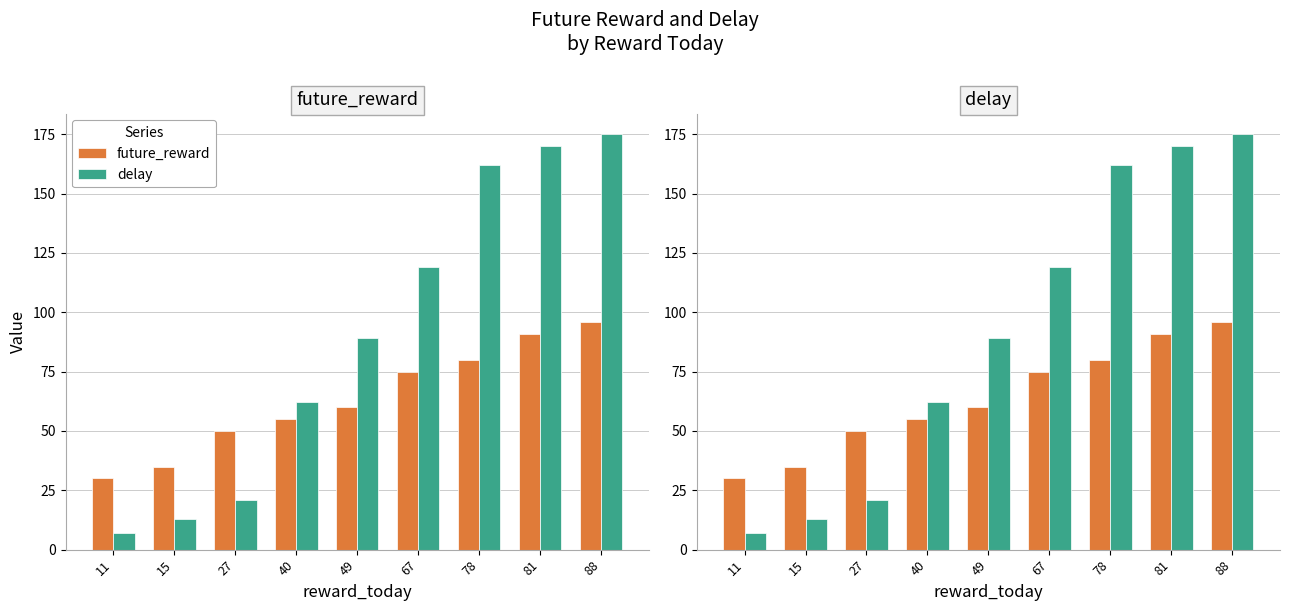

What is the smallest value displayed?

7